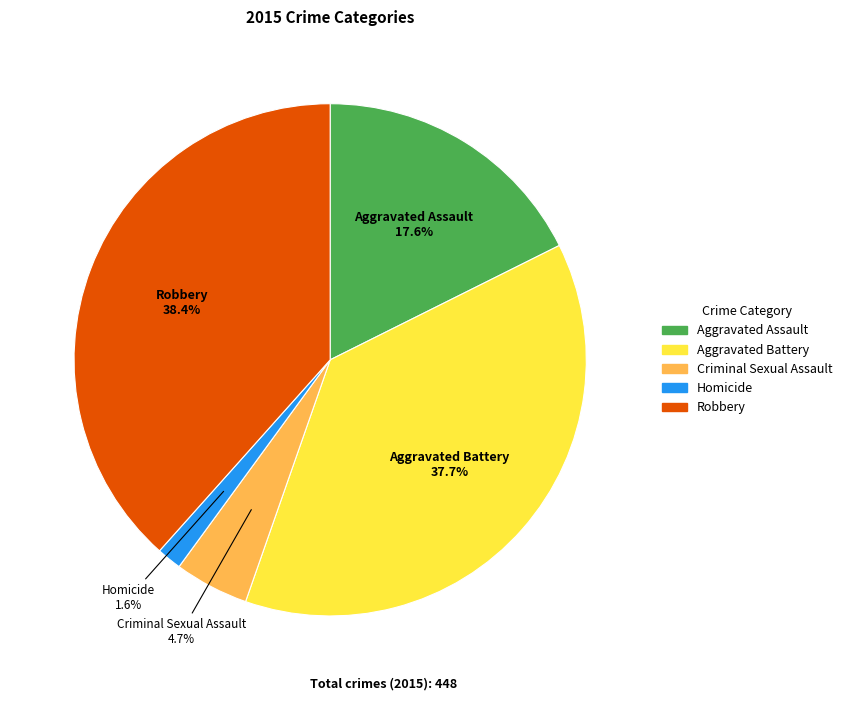

Rank the categories by value from highest to lowest.

Robbery, Aggravated Battery, Aggravated Assault, Criminal Sexual Assault, Homicide